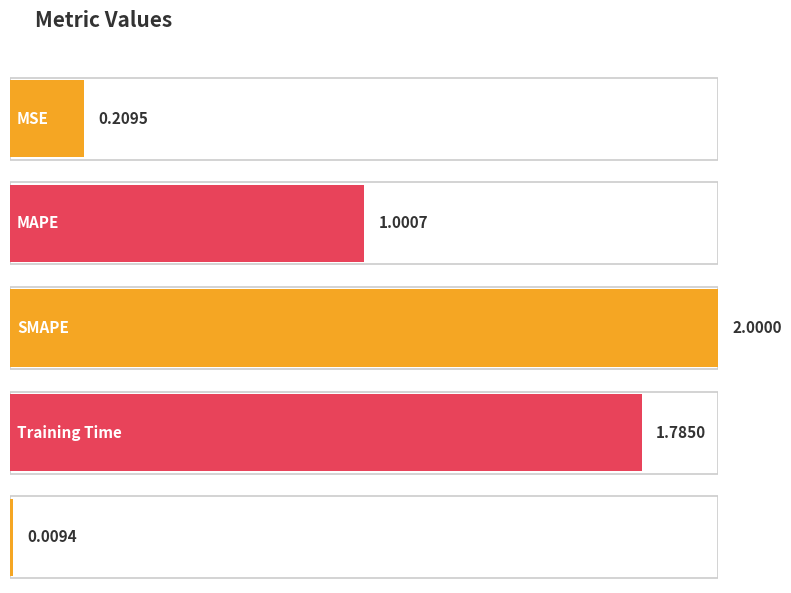

What is the change in value from MSE to MAPE?

+0.8